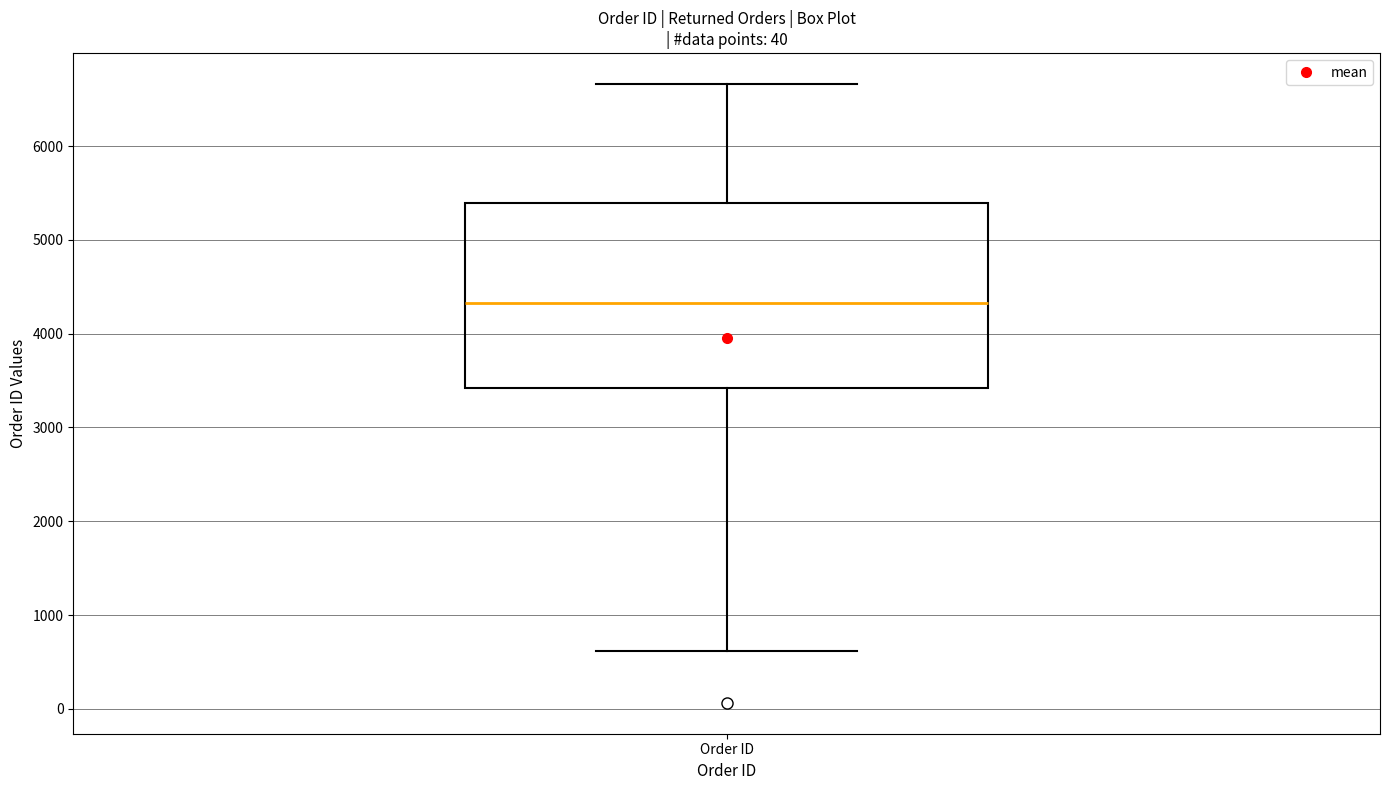

Transcribe this box plot: give where the median line is, the range the box spans, and where the two whiskers end, as read against the y-axis. The values are not printed on the chart, so give them approximately, as read against the axis.

median 4300, box 3400 to 5400, whiskers 600 to 6700